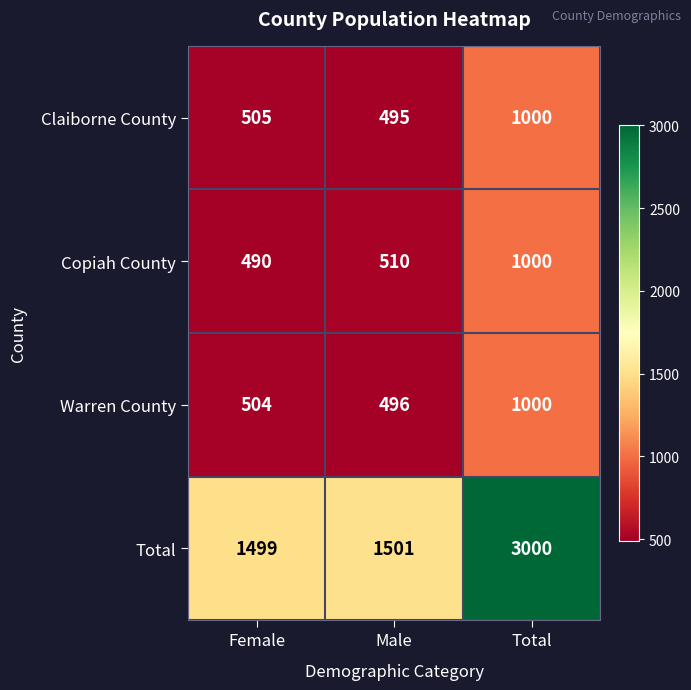

Is the value of Claiborne County at Female greater than the value of Copiah County at Male?

No